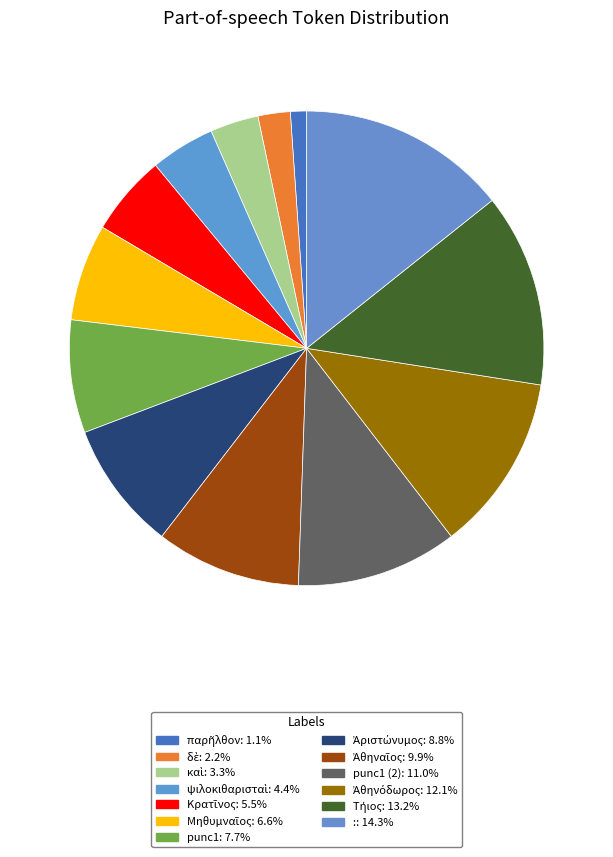

What is the largest slice in the pie chart?

: